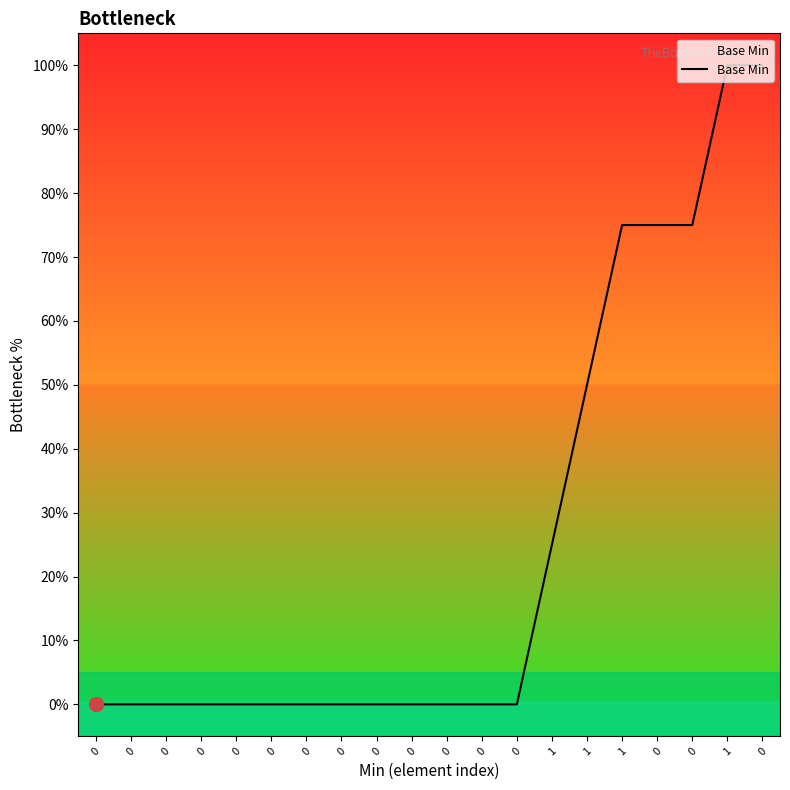

Reading right to left, what are all the values shown in this chart?

100	100	75	75	75	50	25	0	0	0	0	0	0	0	0	0	0	0	0	0